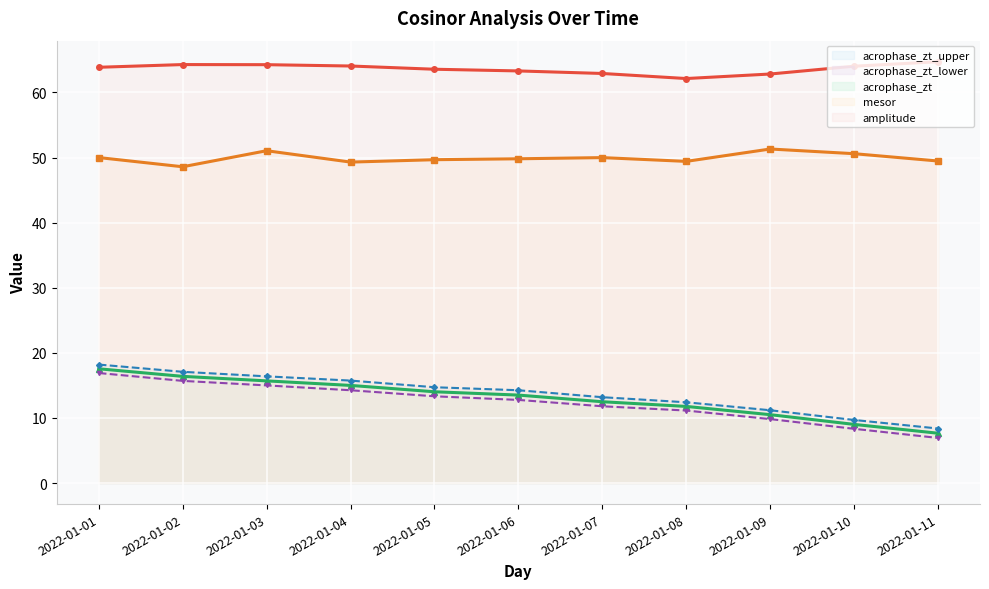

How many interior local peaks does the mesor series have?

3